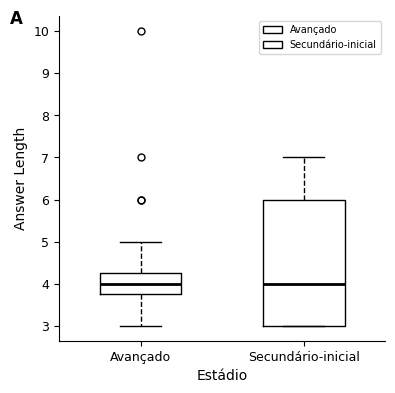

Which box is the tallest, from its lower edge to its upper edge?

Secundário-inicial